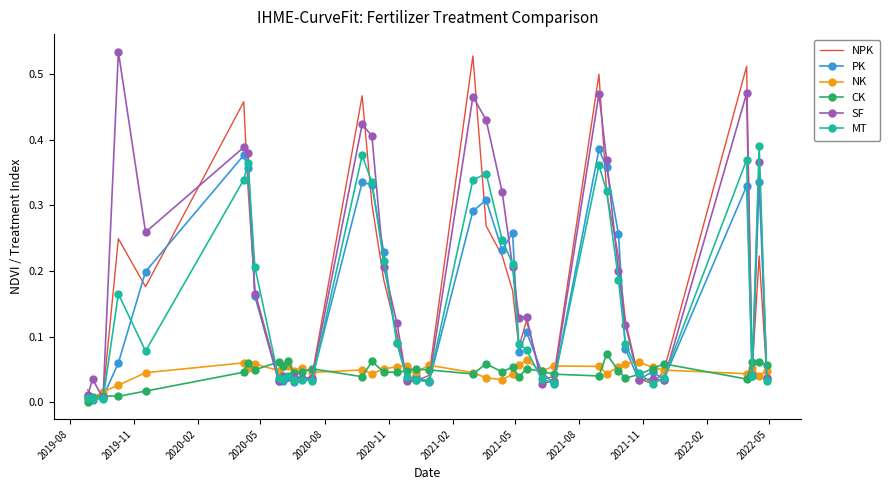

What are all the series names shown in the legend?

NPK, PK, NK, CK, SF, MT